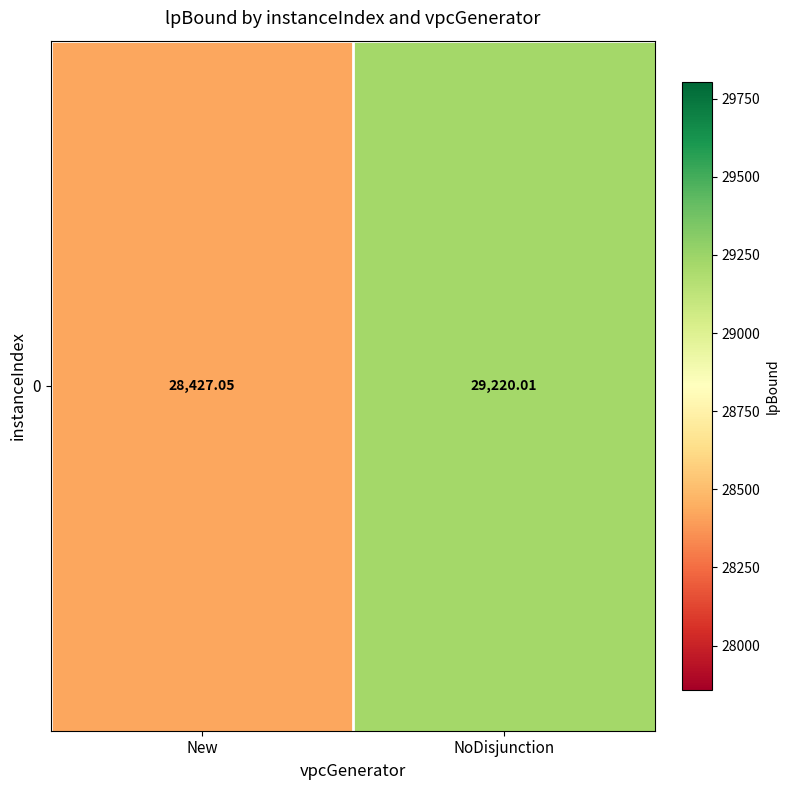

Count the number of data series in this chart.

1